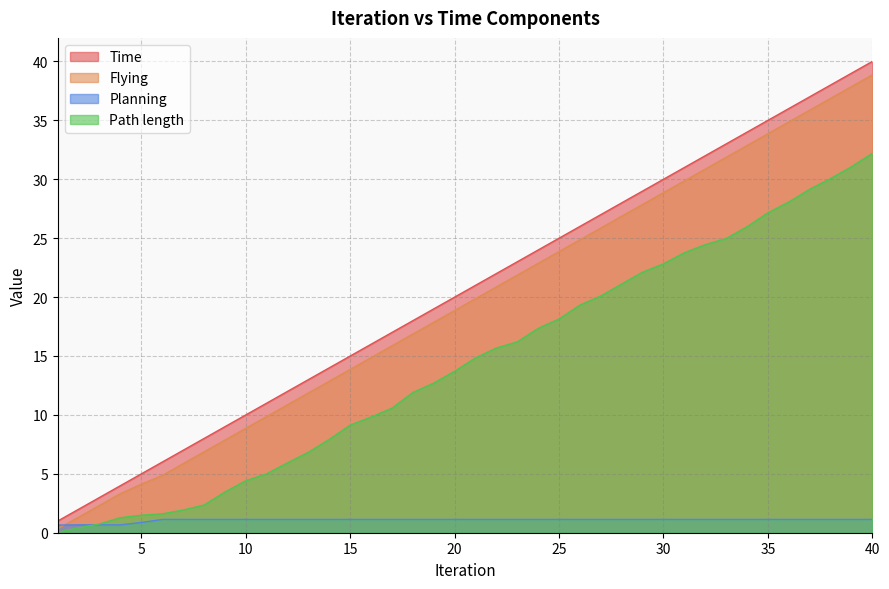

Which has a higher value, 25 or 26?

26